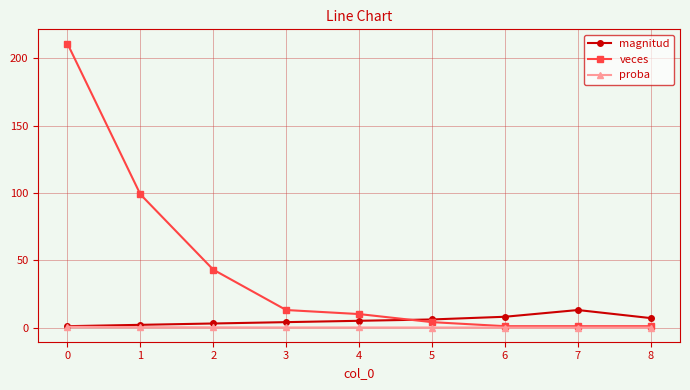

The value of proba at 6 is 0.0. True or false?

True